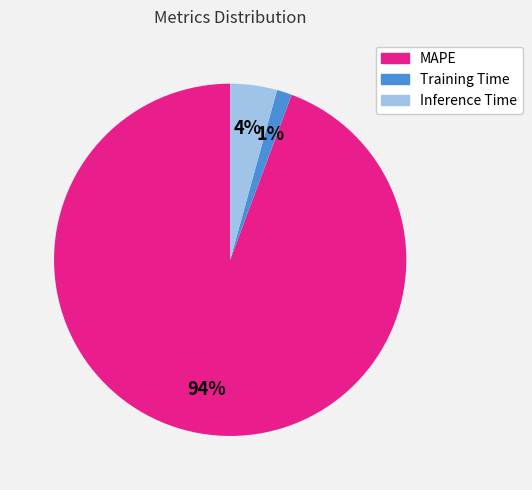

Is it true that MAPE is 99% of the pie?

False